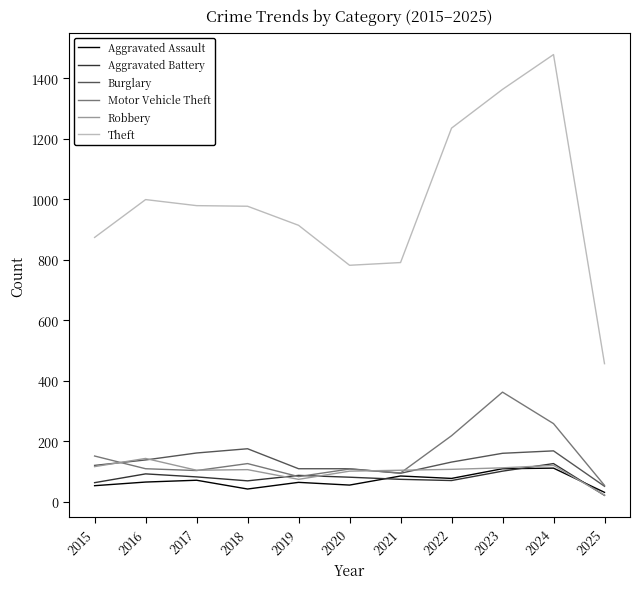

Which category has the lowest value in the Burglary series?

2025